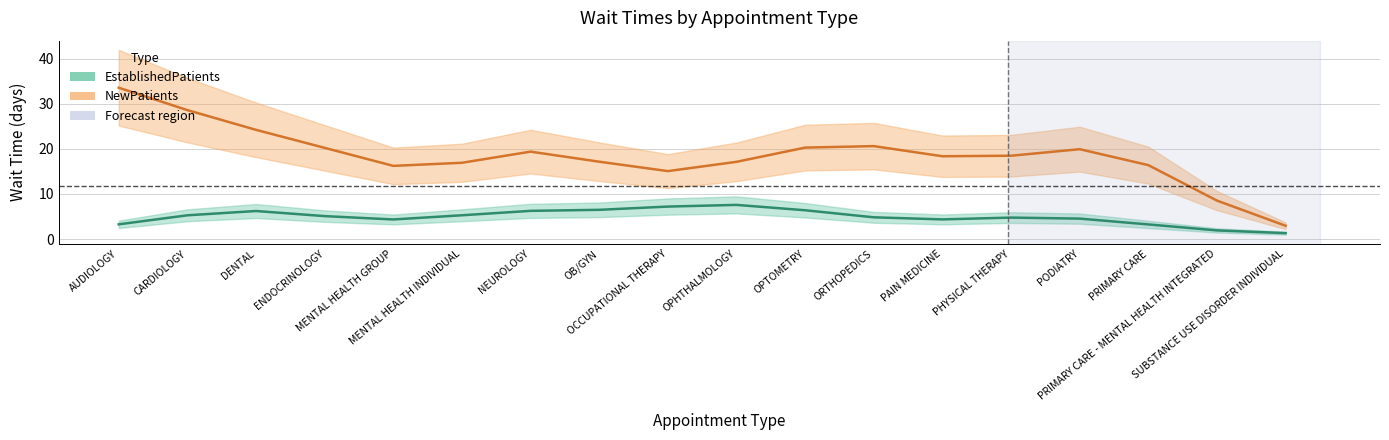

Which series has the largest range (max minus min)?

NewPatients